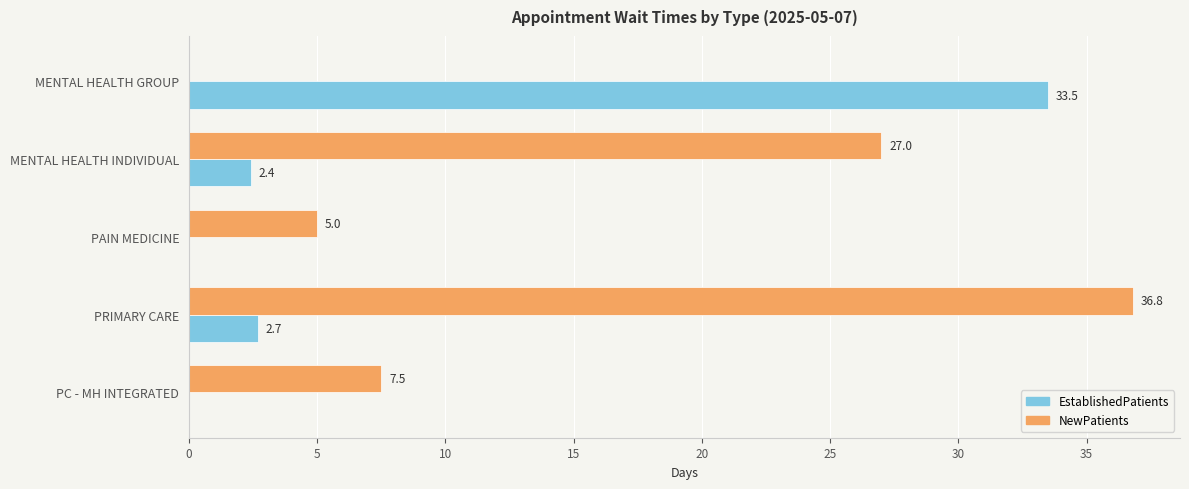

What are all the series names shown in the legend?

EstablishedPatients, NewPatients